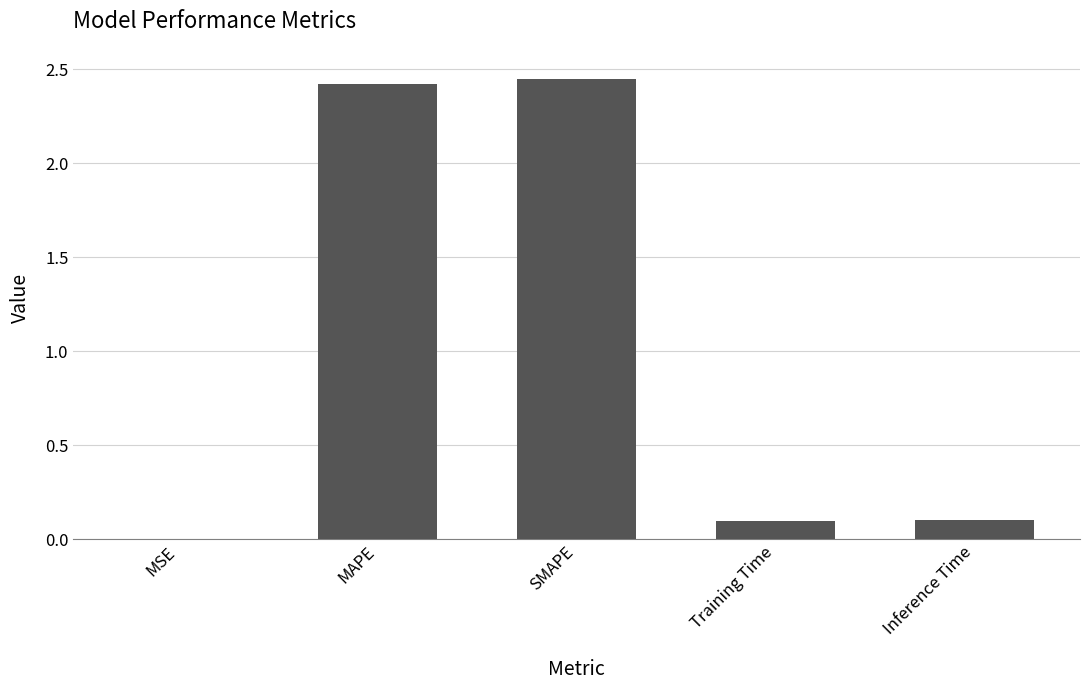

Is it true that the value at Inference Time is 0.2?

False